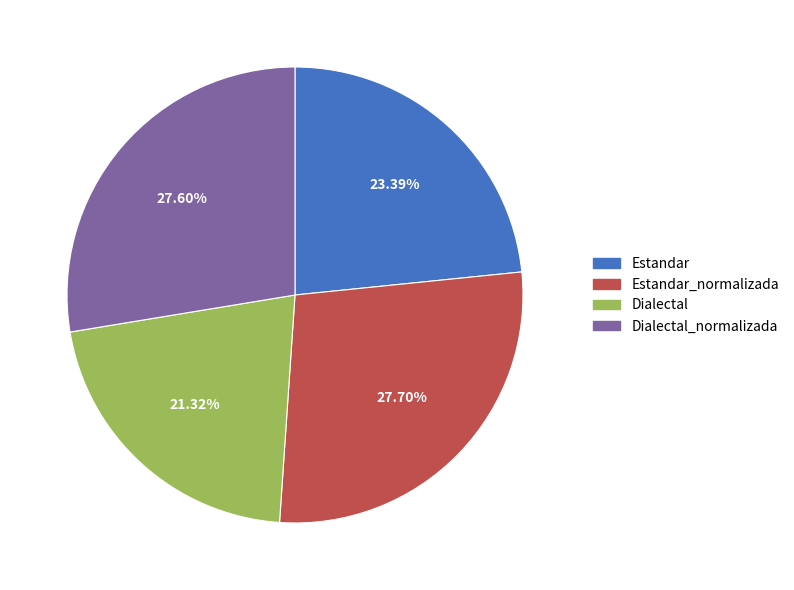

Which category has the smallest portion of the pie?

Dialectal